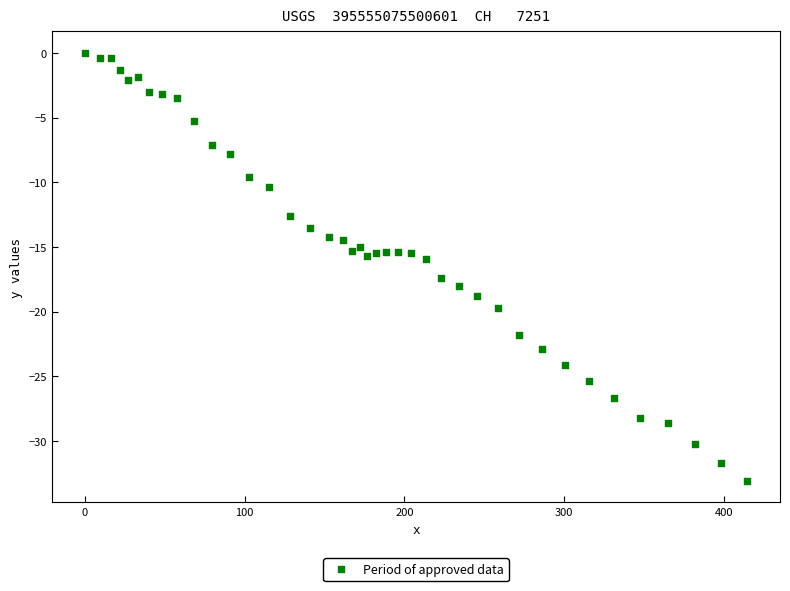

What is the range of X values (max minus min)?

414.5